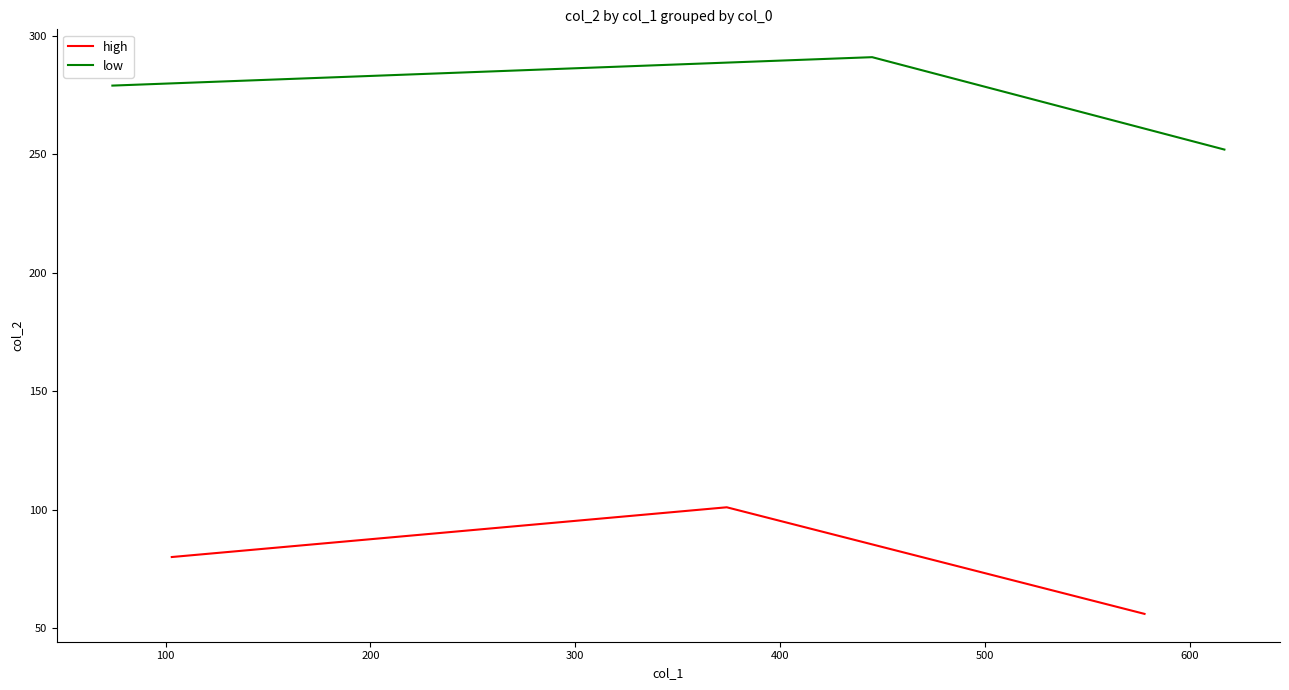

What is the highest value of the high series?

101